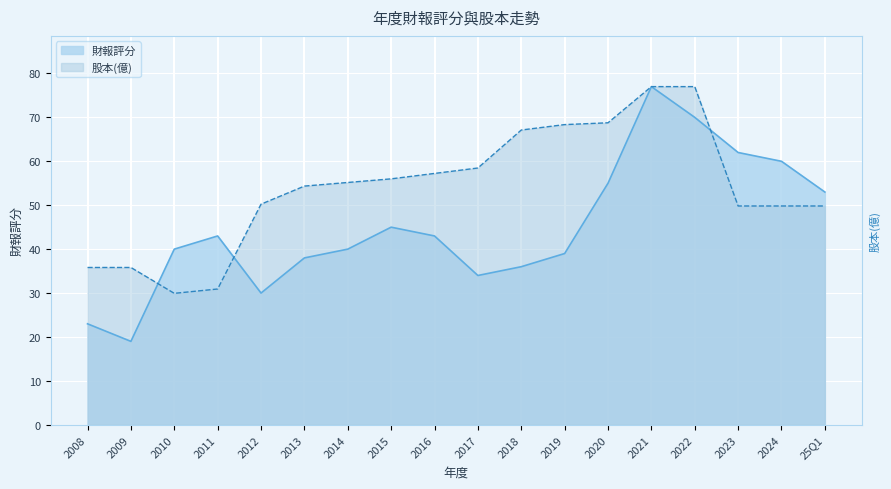

What is the lowest value of the 財報評分 series?

19.0